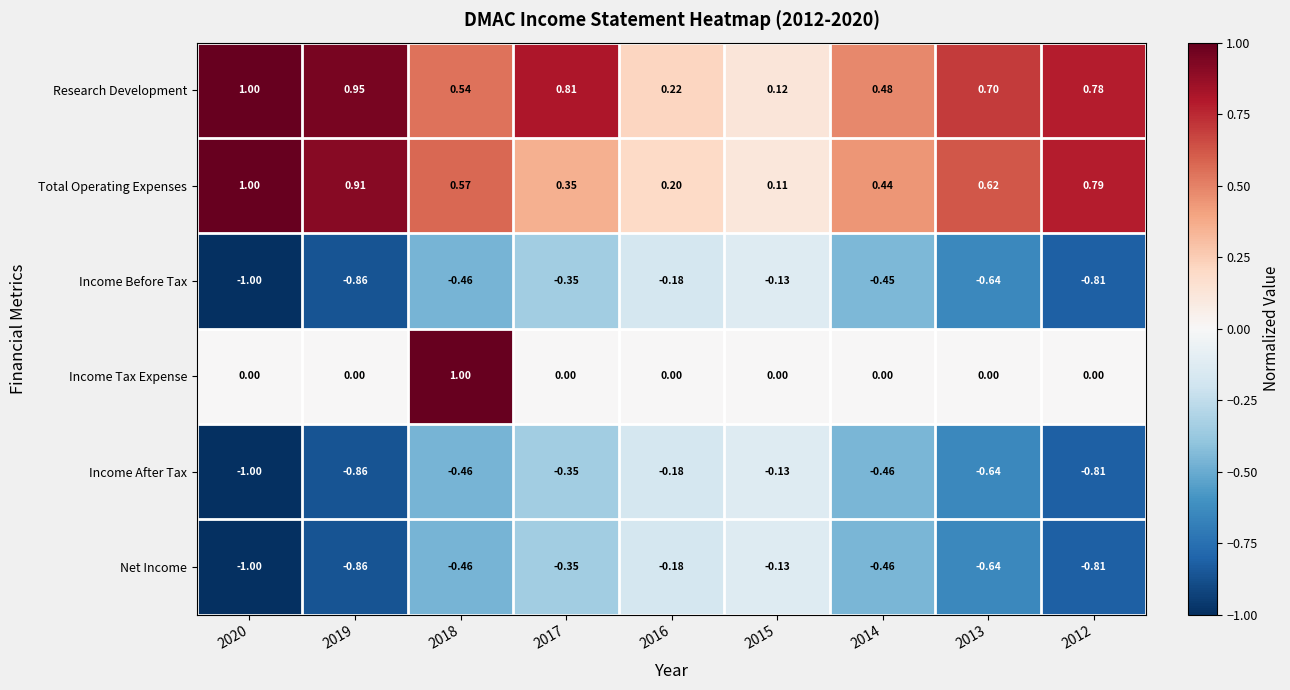

Which series changed the most between 2018 and 2014?

Income Tax Expense